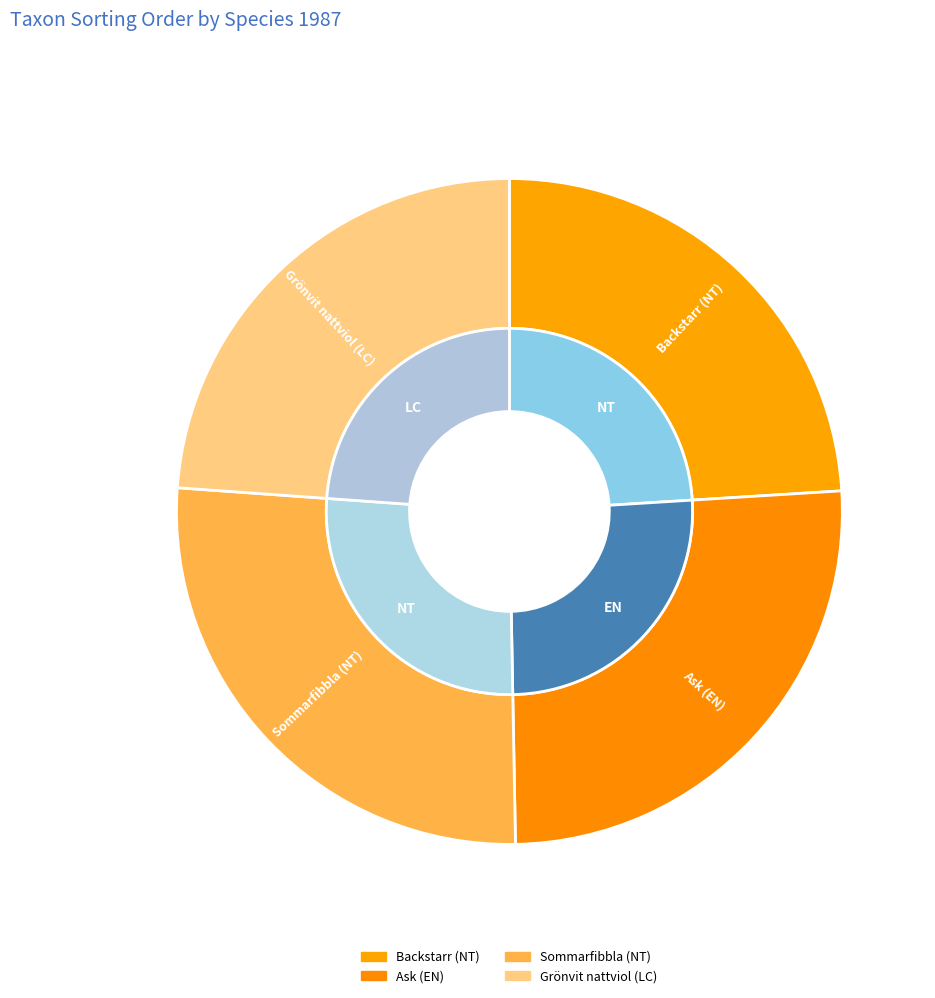

To the nearest percent, what portion does Sommarfibbla (NT) represent?

26%